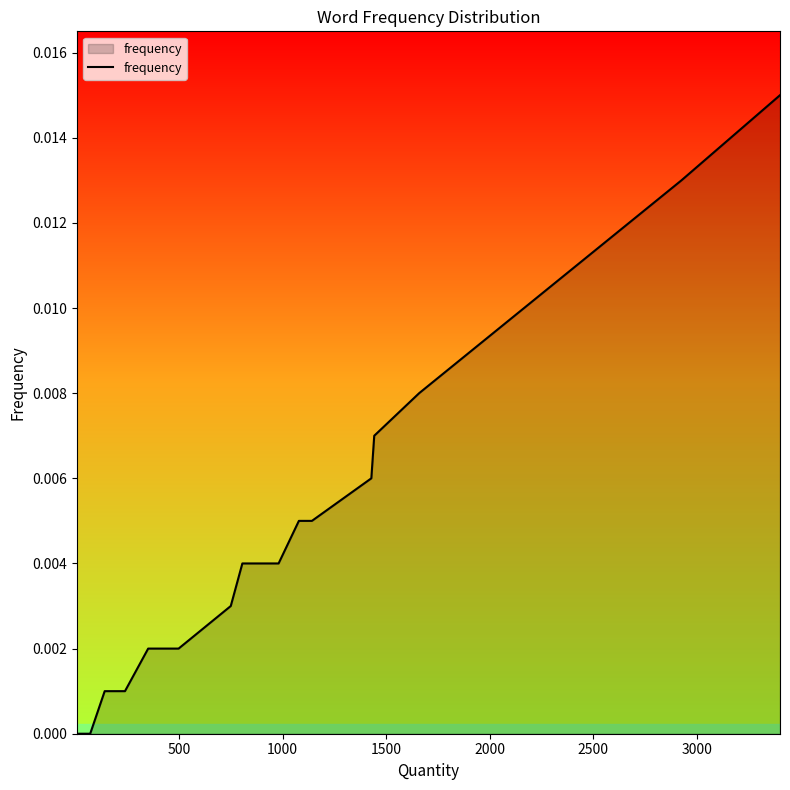

Does the chart have visible grid lines?

No